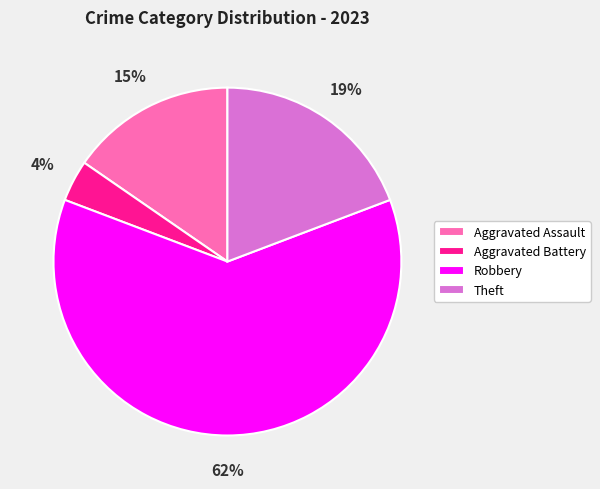

To the nearest percent, what is the average slice percentage?

25%